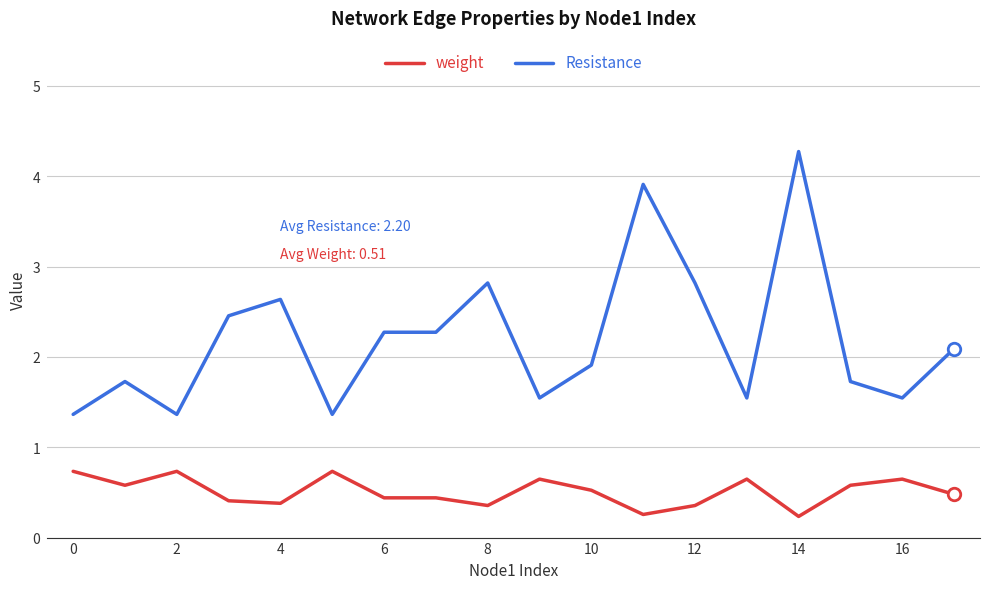

Rank the series by their maximum value, from lowest to highest.

weight, Resistance